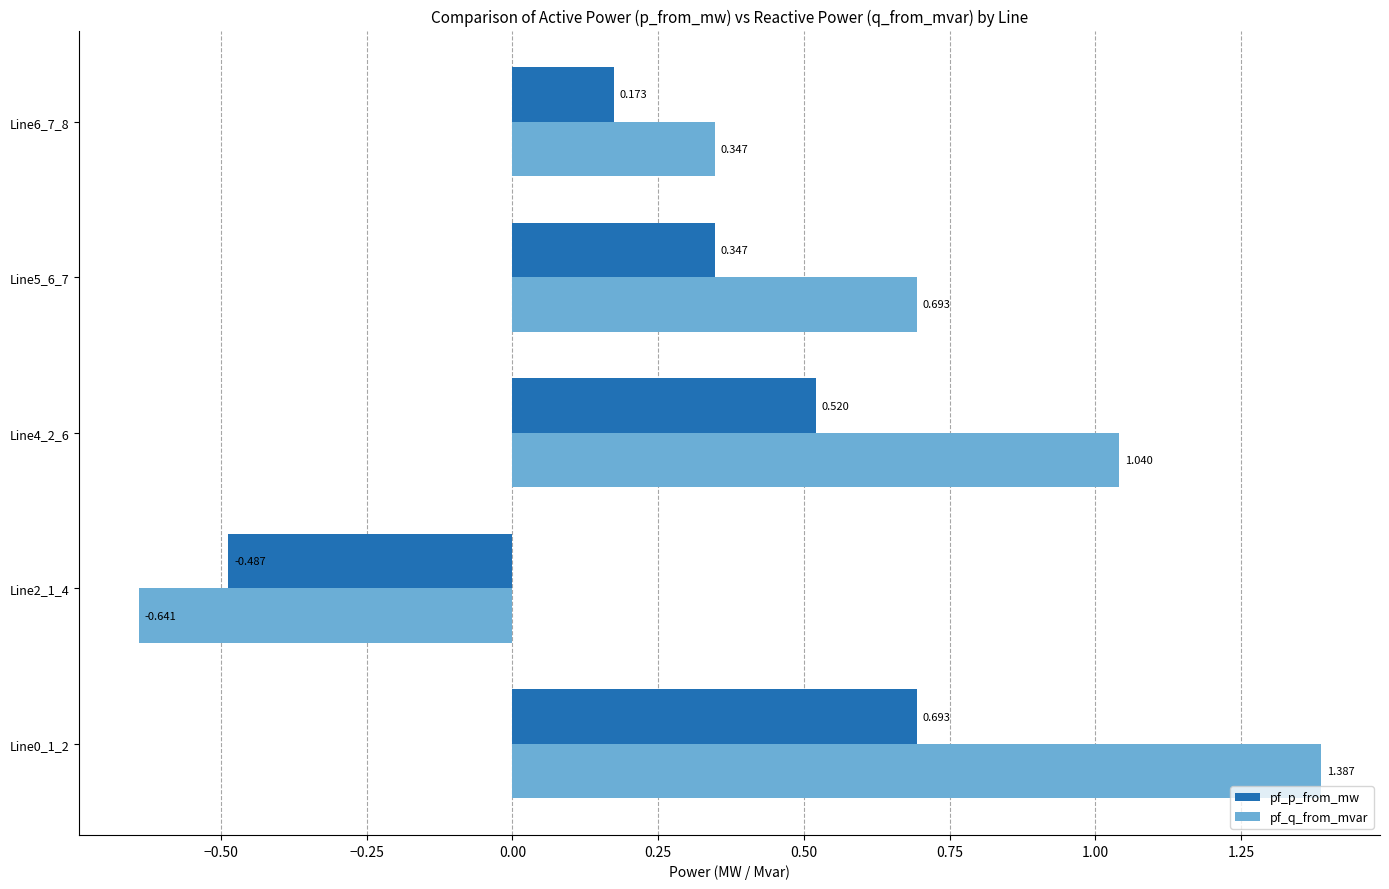

Which series has the largest total across all categories?

pf_q_from_mvar